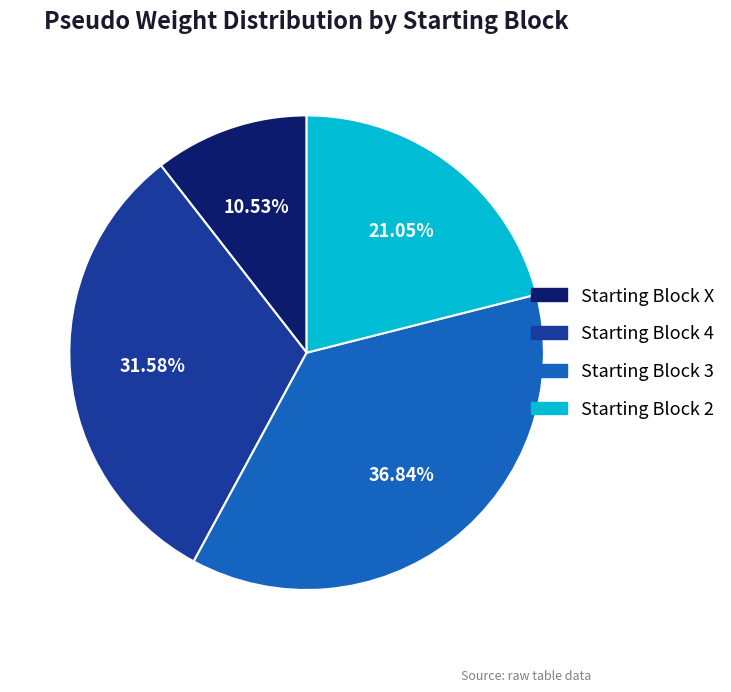

Is there any slice that represents more than half of the pie?

No